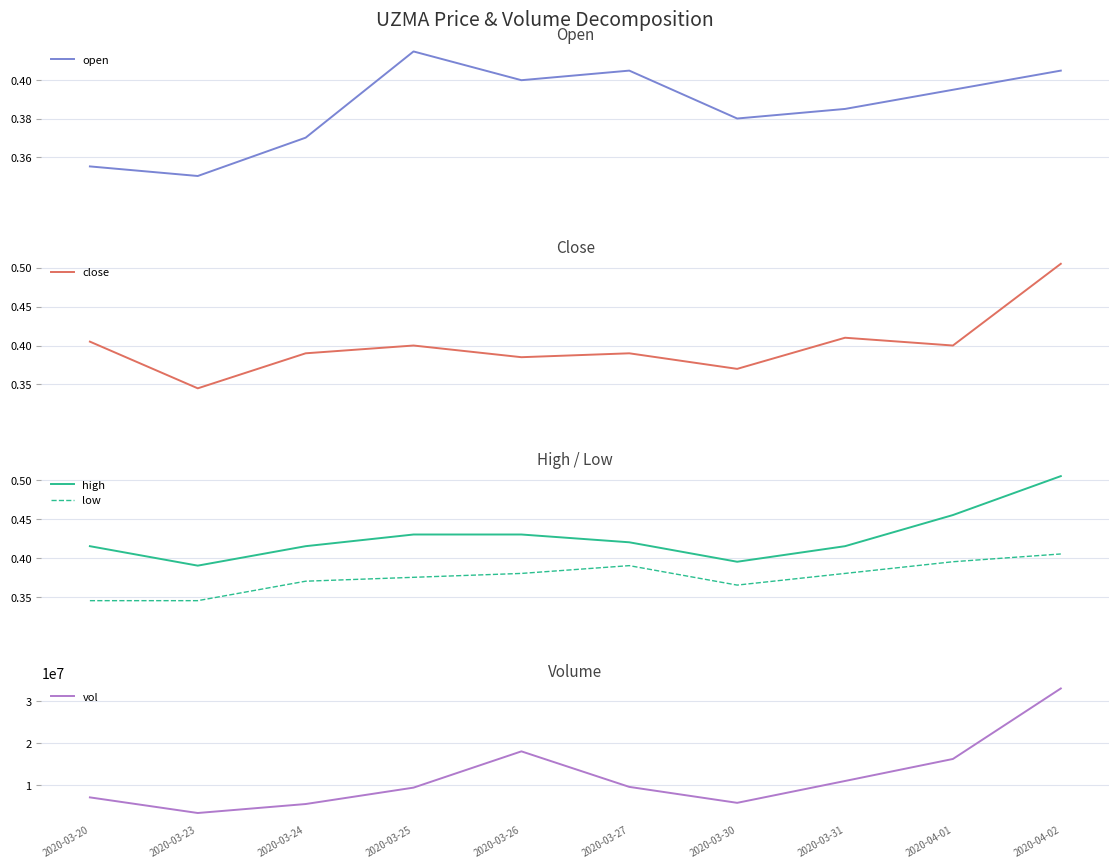

Reading left to right, what are all the values shown in this chart?

open: 2020-03-20=0.4	2020-03-23=0.3	2020-03-24=0.4	2020-03-25=0.4	2020-03-26=0.4	2020-03-27=0.4	2020-03-30=0.4	2020-03-31=0.4	2020-04-01=0.4	2020-04-02=0.4
close: 2020-03-20=0.4	2020-03-23=0.3	2020-03-24=0.4	2020-03-25=0.4	2020-03-26=0.4	2020-03-27=0.4	2020-03-30=0.4	2020-03-31=0.4	2020-04-01=0.4	2020-04-02=0.5
high: 2020-03-20=0.4	2020-03-23=0.4	2020-03-24=0.4	2020-03-25=0.4	2020-03-26=0.4	2020-03-27=0.4	2020-03-30=0.4	2020-03-31=0.4	2020-04-01=0.5	2020-04-02=0.5
low: 2020-03-20=0.3	2020-03-23=0.3	2020-03-24=0.4	2020-03-25=0.4	2020-03-26=0.4	2020-03-27=0.4	2020-03-30=0.4	2020-03-31=0.4	2020-04-01=0.4	2020-04-02=0.4
vol: 2020-03-20=7050000.0	2020-03-23=3335900.0	2020-03-24=5468800.0	2020-03-25=9367800.0	2020-03-26=17990700.0	2020-03-27=9543100.0	2020-03-30=5752900.0	2020-03-31=10948700.0	2020-04-01=16181800.0	2020-04-02=32942800.0